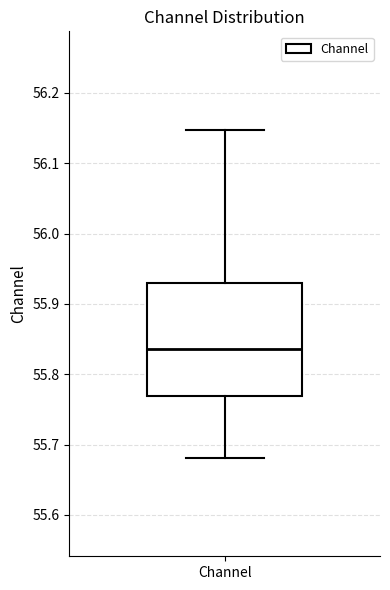

Where does the median line of the box for Channel sit on the y-axis? The values are not printed on the chart, so give them approximately, as read against the axis.

55.84